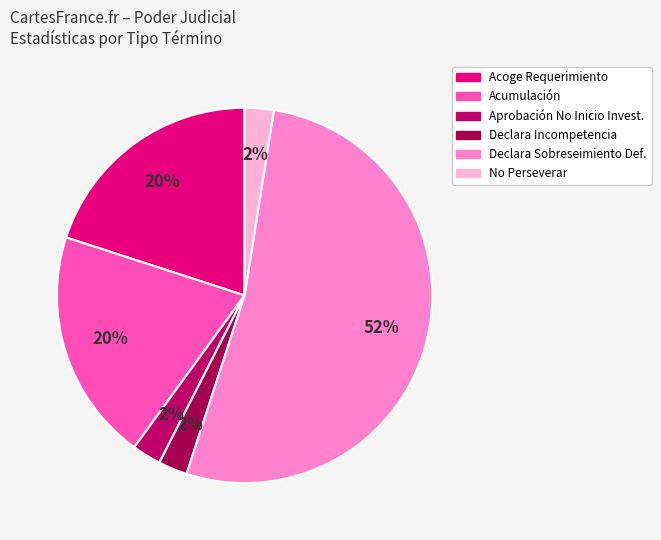

How many segments does this pie chart have?

6